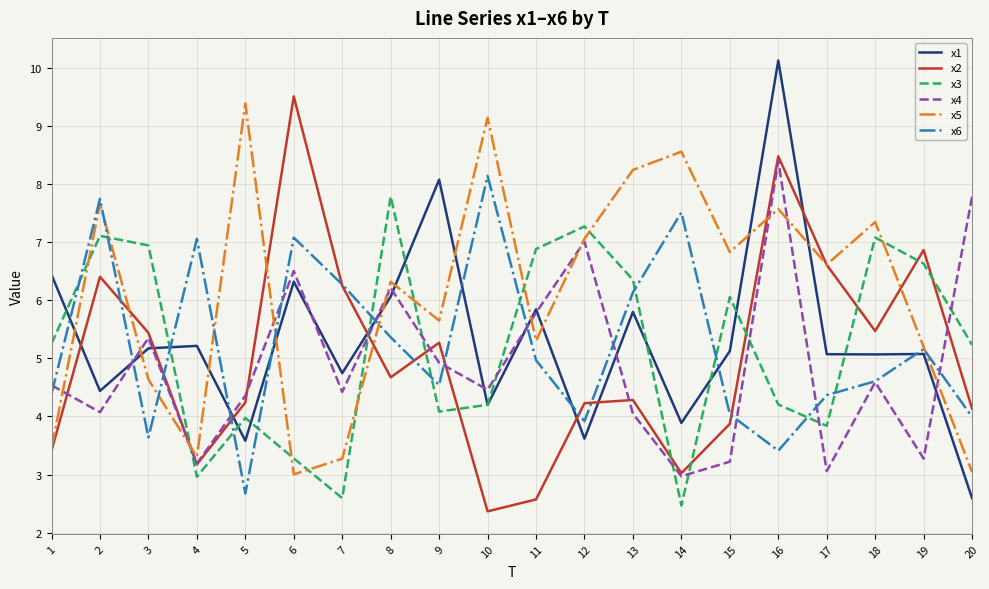

What is the difference between the second highest and second lowest values in the x4 series?

4.7